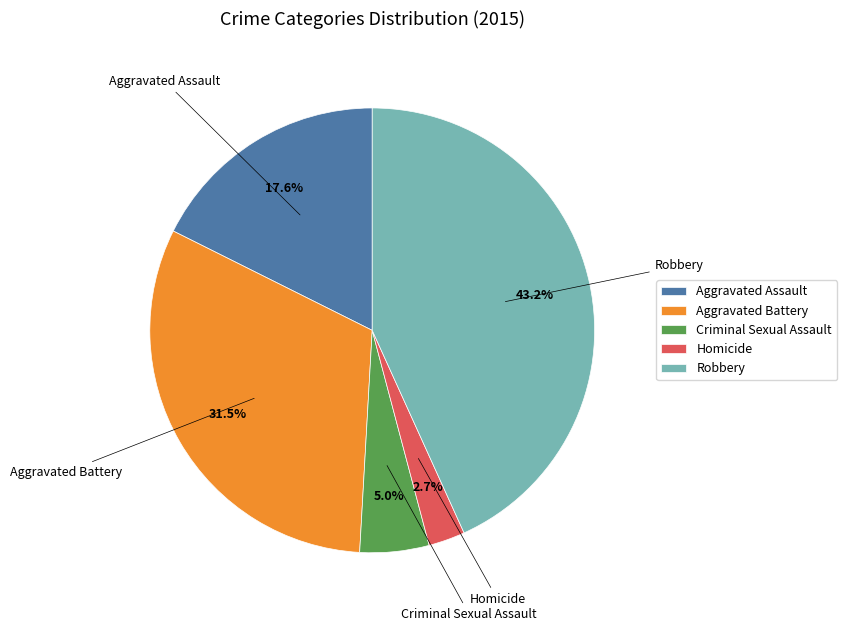

To the nearest percent, what is the combined percentage of Robbery and Criminal Sexual Assault?

48%